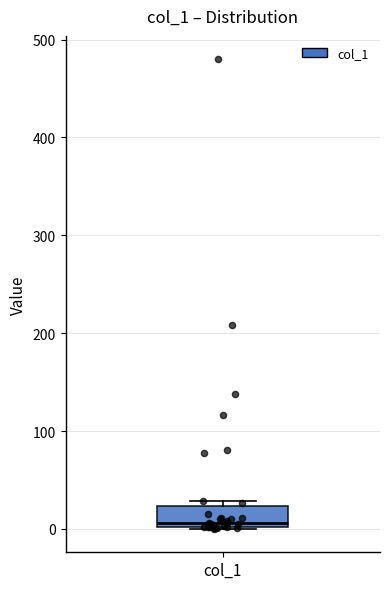

Where does the median line of the box for col_1 sit on the y-axis? The values are not printed on the chart, so give them approximately, as read against the axis.

10